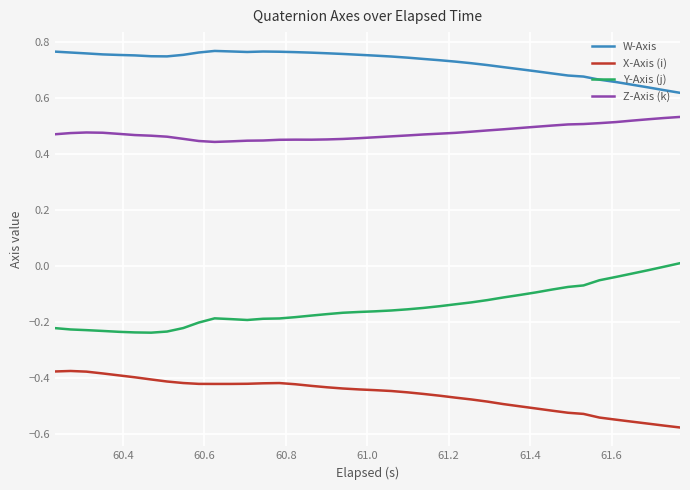

Rank the series by their maximum value, from lowest to highest.

X-Axis (i), Y-Axis (j), Z-Axis (k), W-Axis